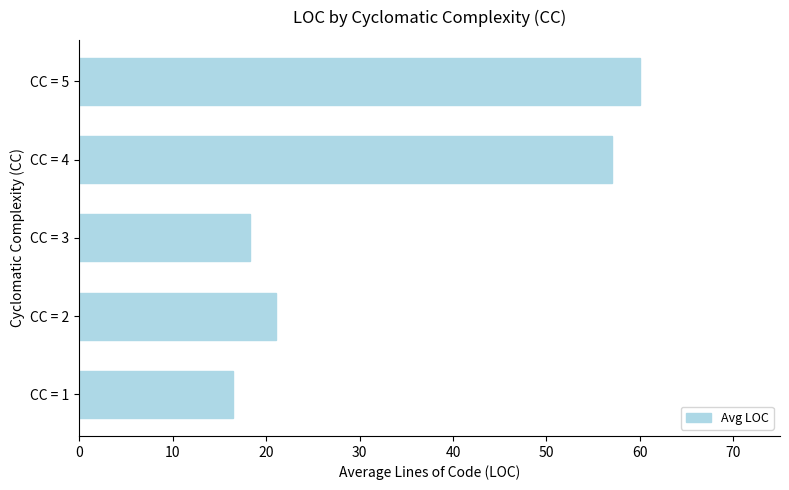

How many data points are less than 21?

2